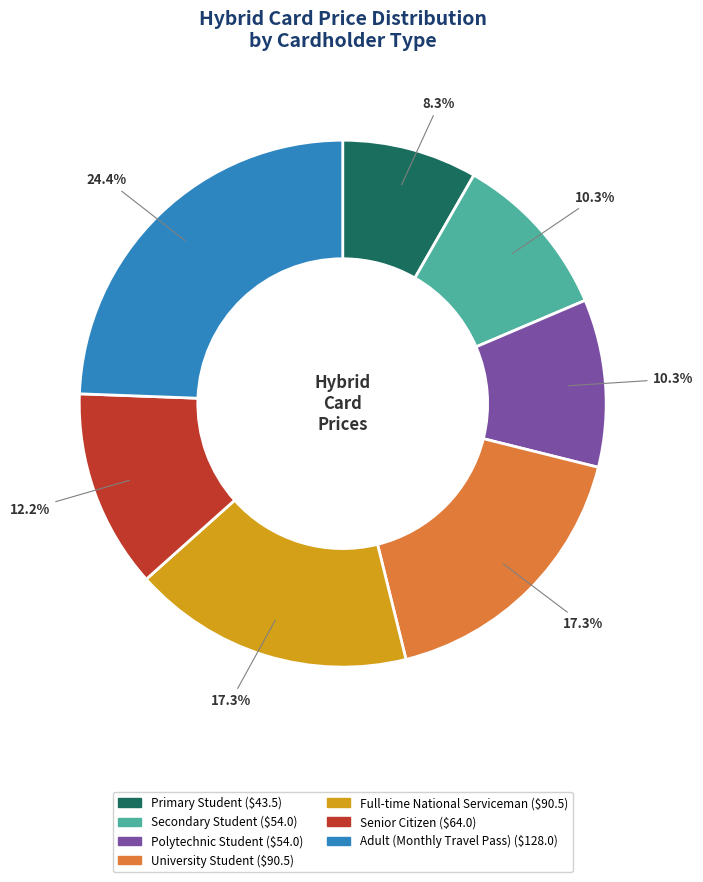

How many slices are in this pie chart?

7